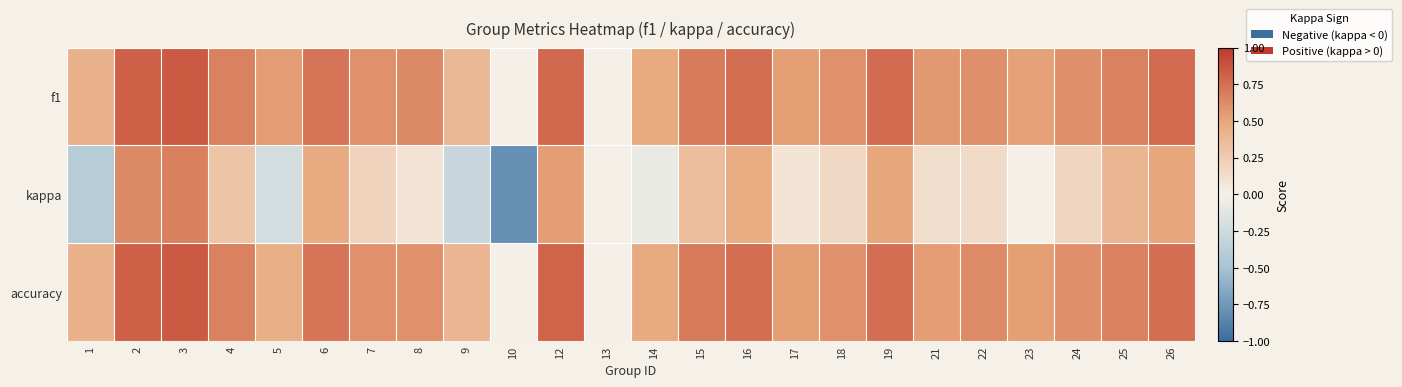

Which category has the lowest value across all series?

10